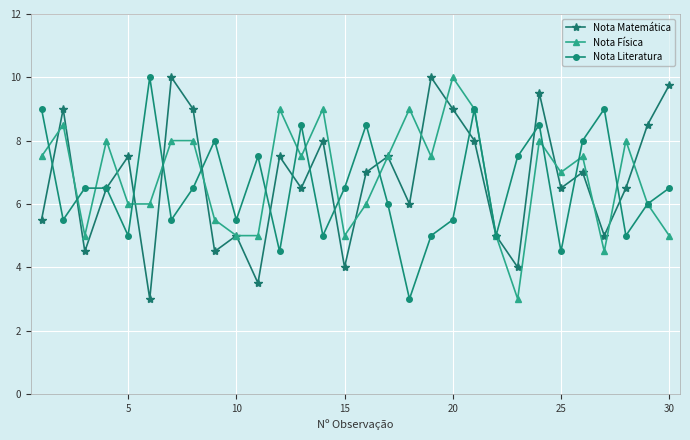

What is the value of the Nota Física point at the 19th from the left?

7.5